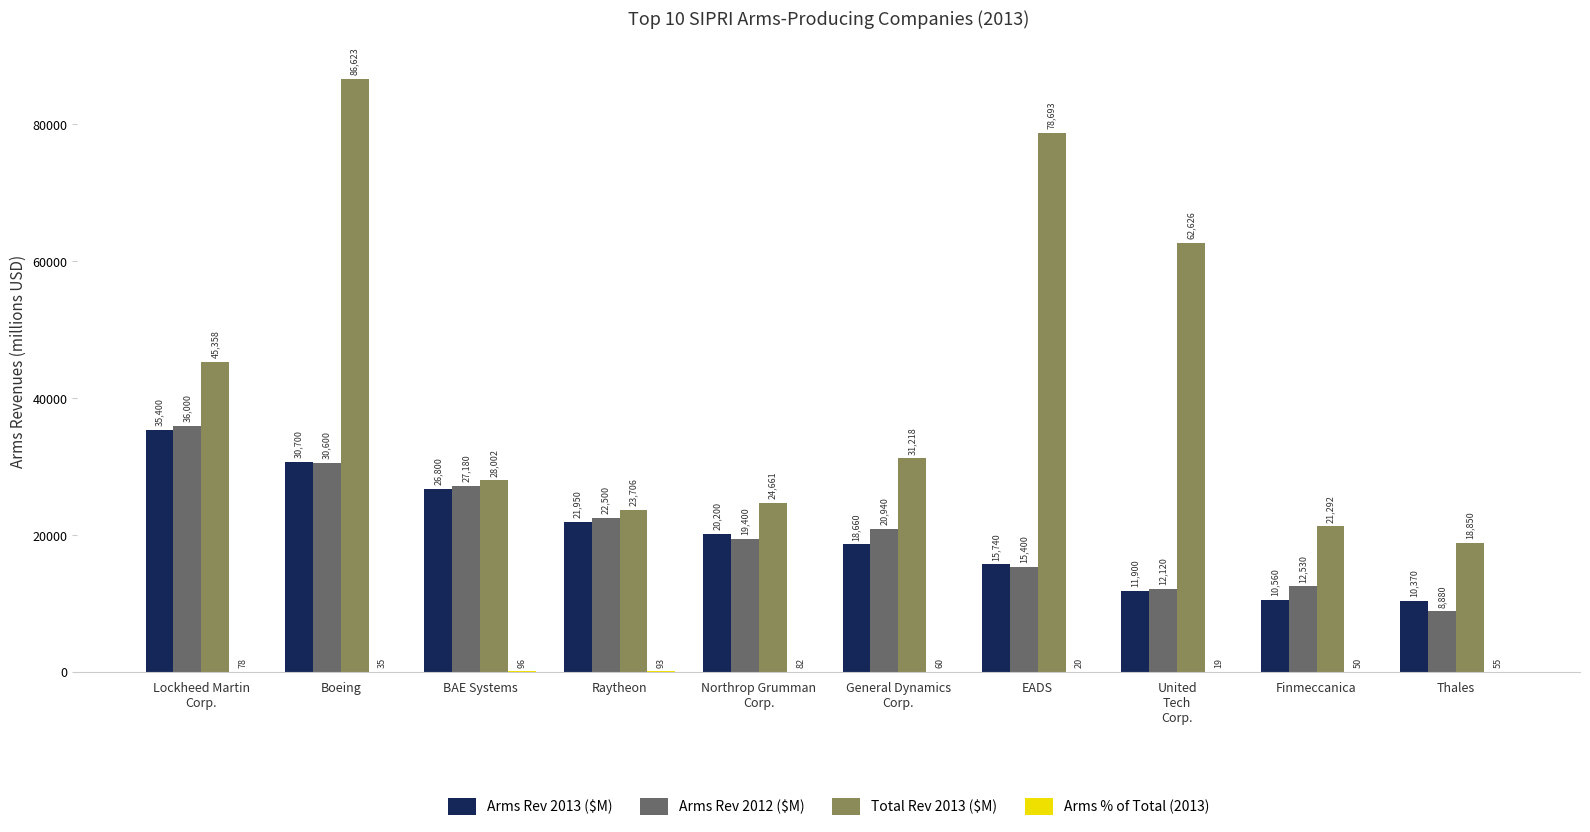

Where is Arms Rev 2012 ($M) nearest to the value 22440?

Raytheon